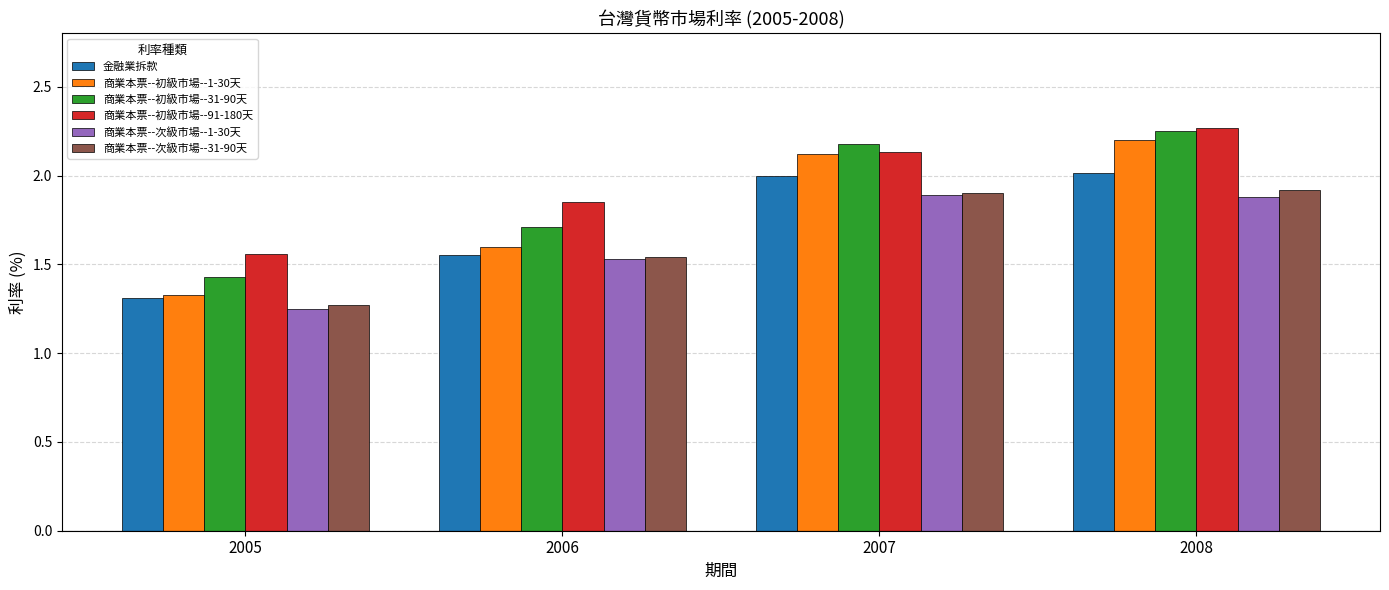

Is the value of 商業本票--次級市場--1-30天 at 2008 greater than the value of 金融業拆款 at 2008?

No